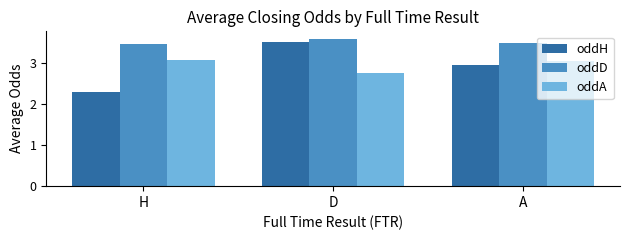

What is the label of the 3rd bar from the left?

A